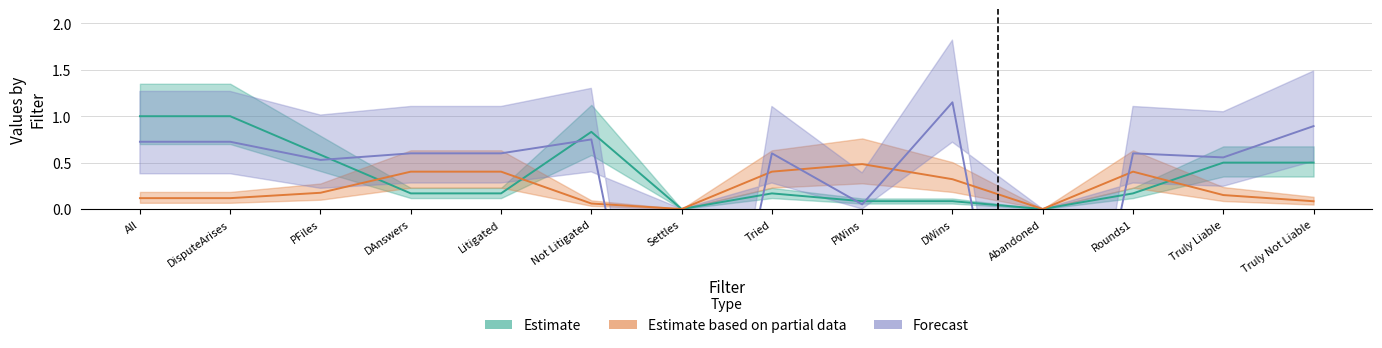

What are all the series names shown in the legend?

Estimate, Estimate based on partial data, Forecast